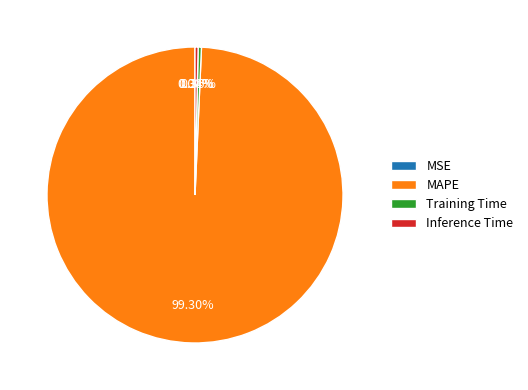

To the nearest percent, what is the combined percentage of Training Time and MAPE?

100%